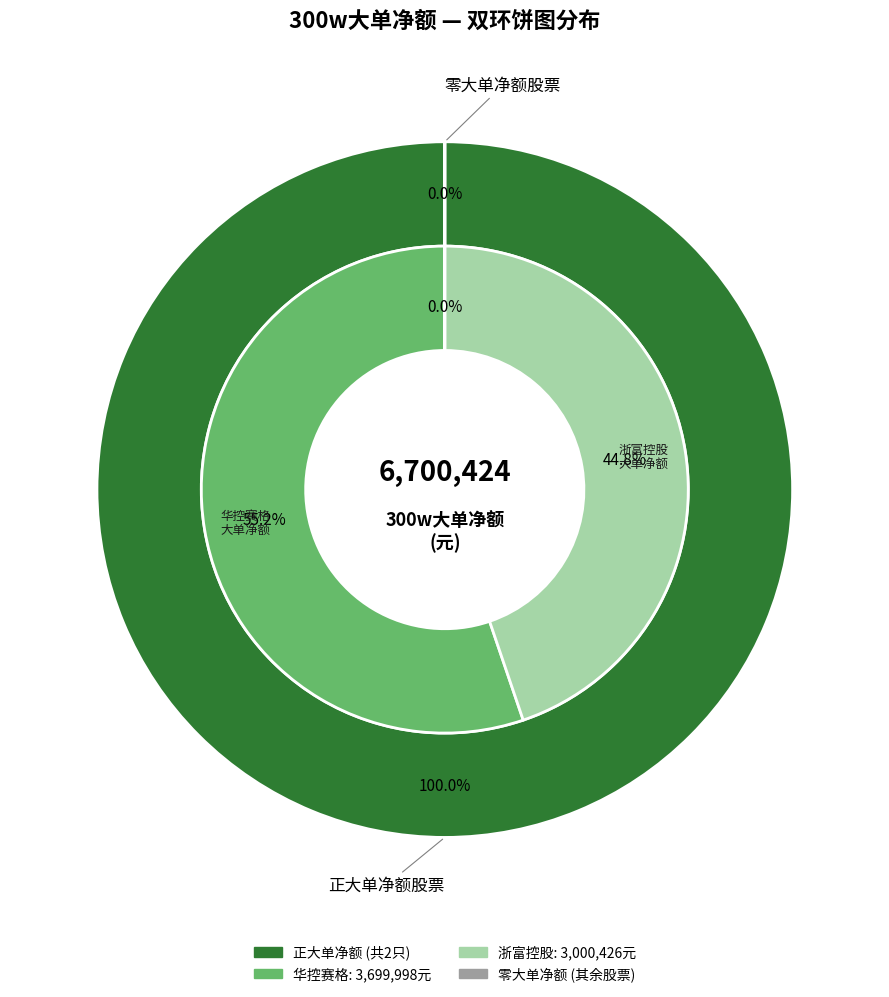

What is the largest slice in the pie chart?

华控赛格